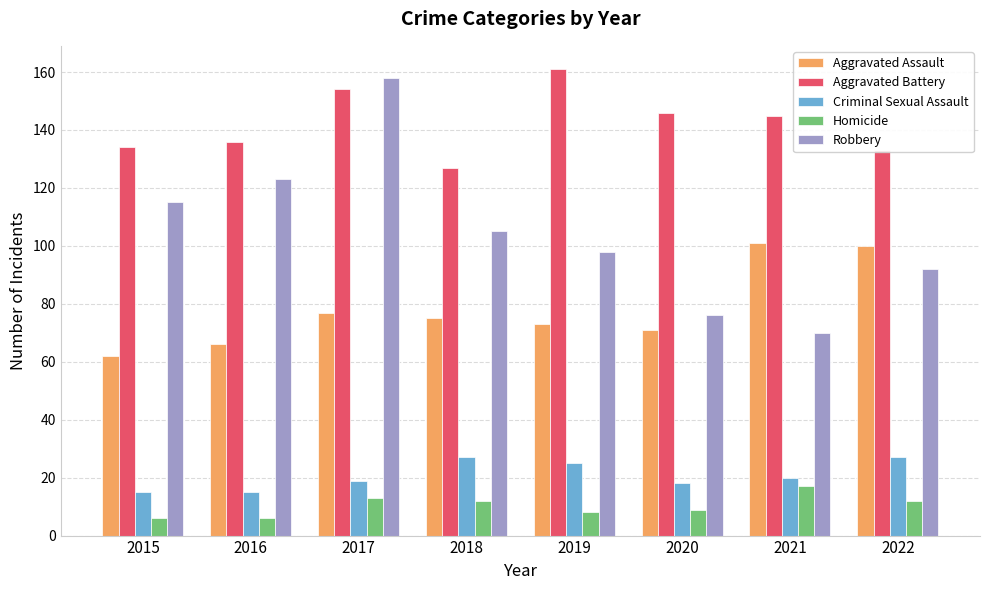

Which series has the largest range (max minus min)?

Robbery